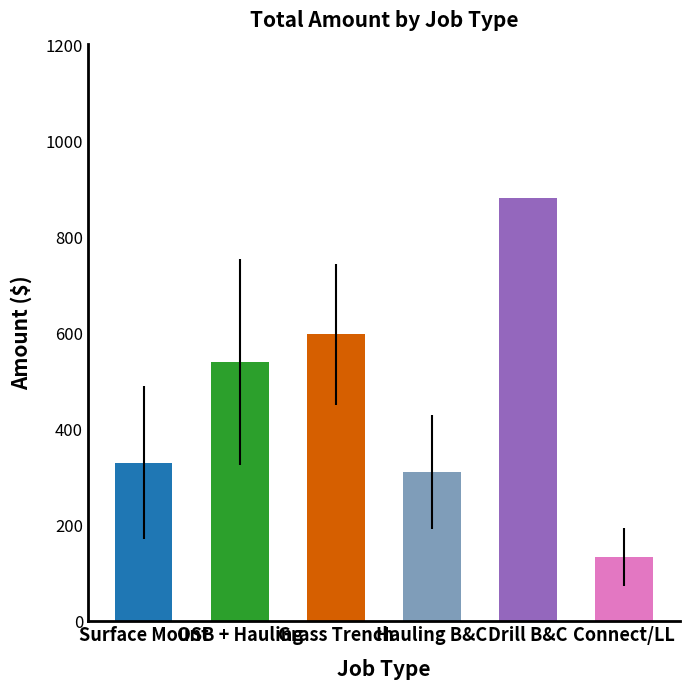

Are the bars grouped side by side (vs. stacked)?

No